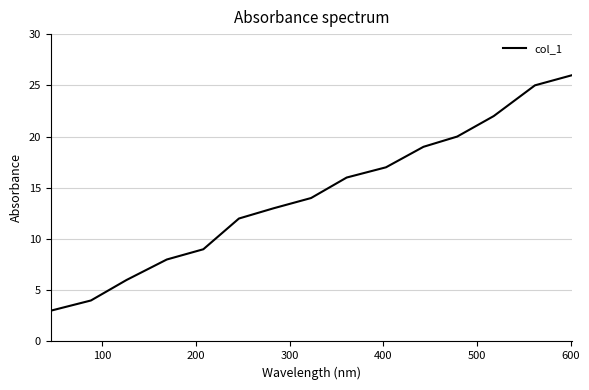

What is the difference between the maximum and minimum values?

23